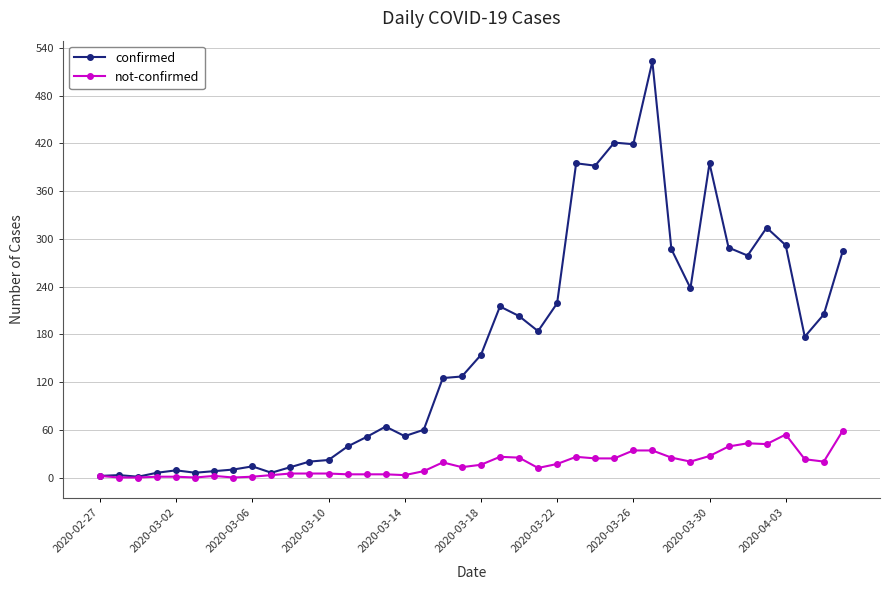

What is the highest value of the not-confirmed series?

59